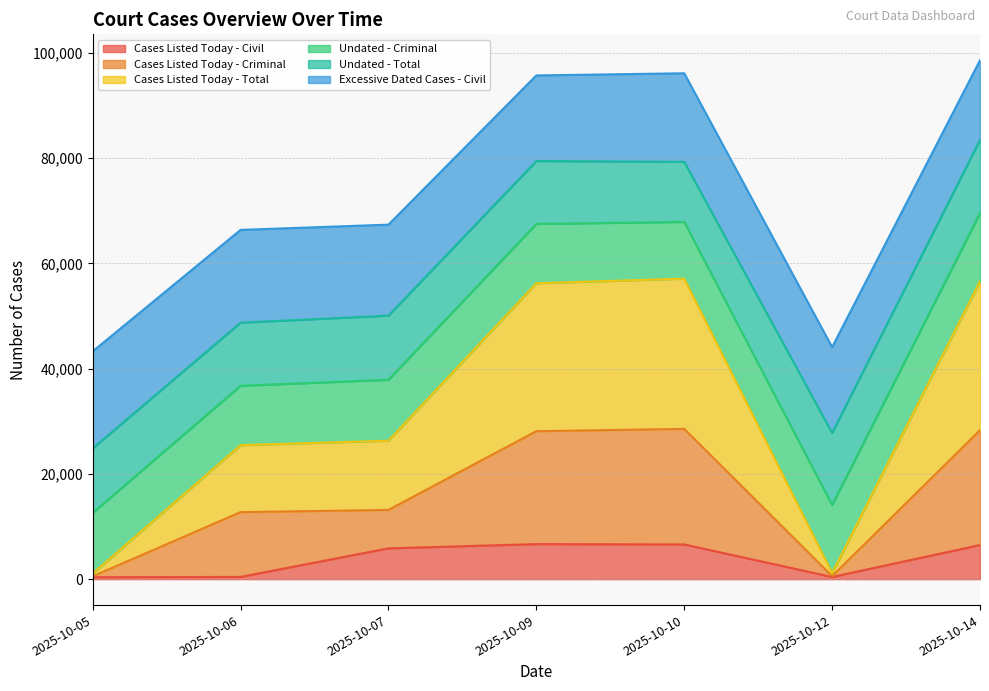

True or false: Cases Listed Today - Civil has a value of 5849 at 2025-10-07.

True